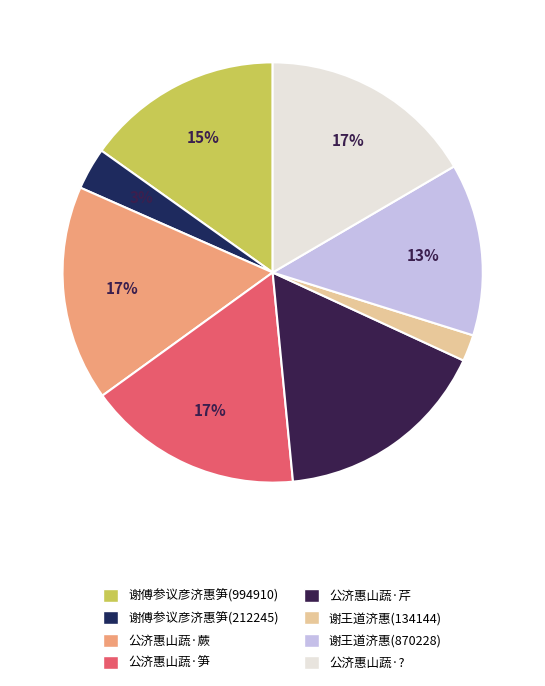

To the nearest percent, what is the average slice percentage?

12%